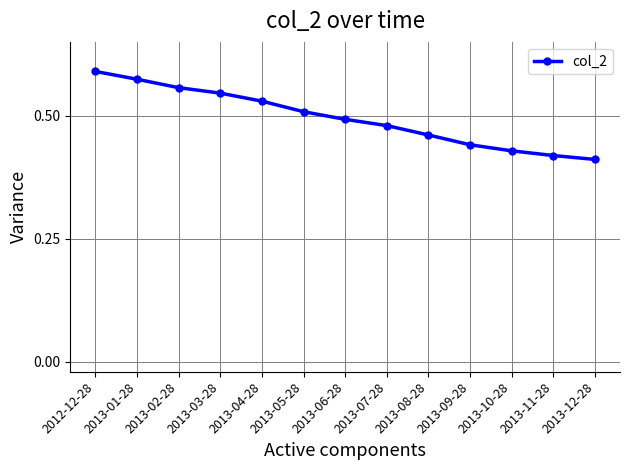

Which category has the highest value across all series?

2012-12-28